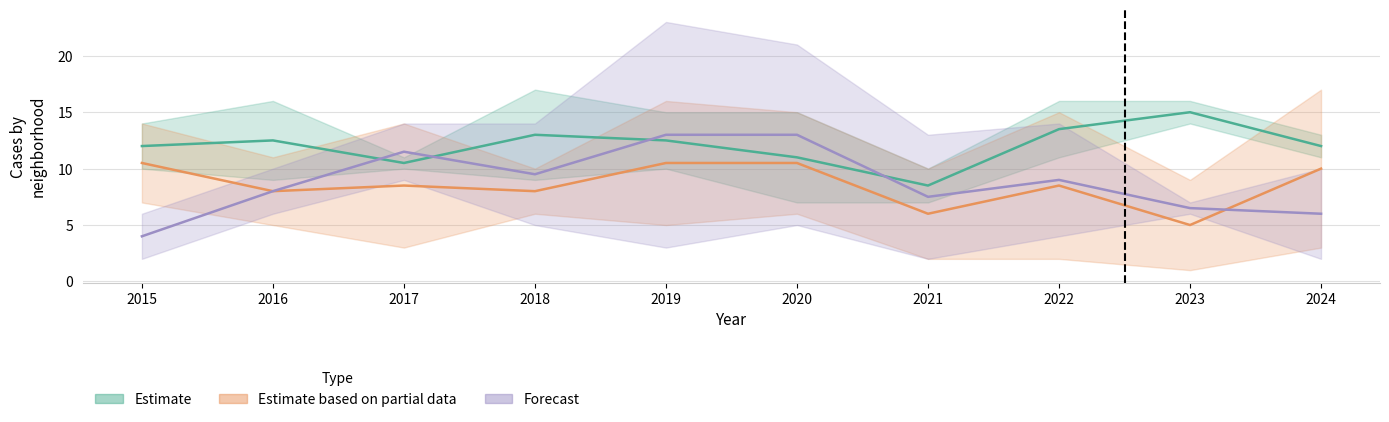

Where is Estimate nearest to the value 11?

2020